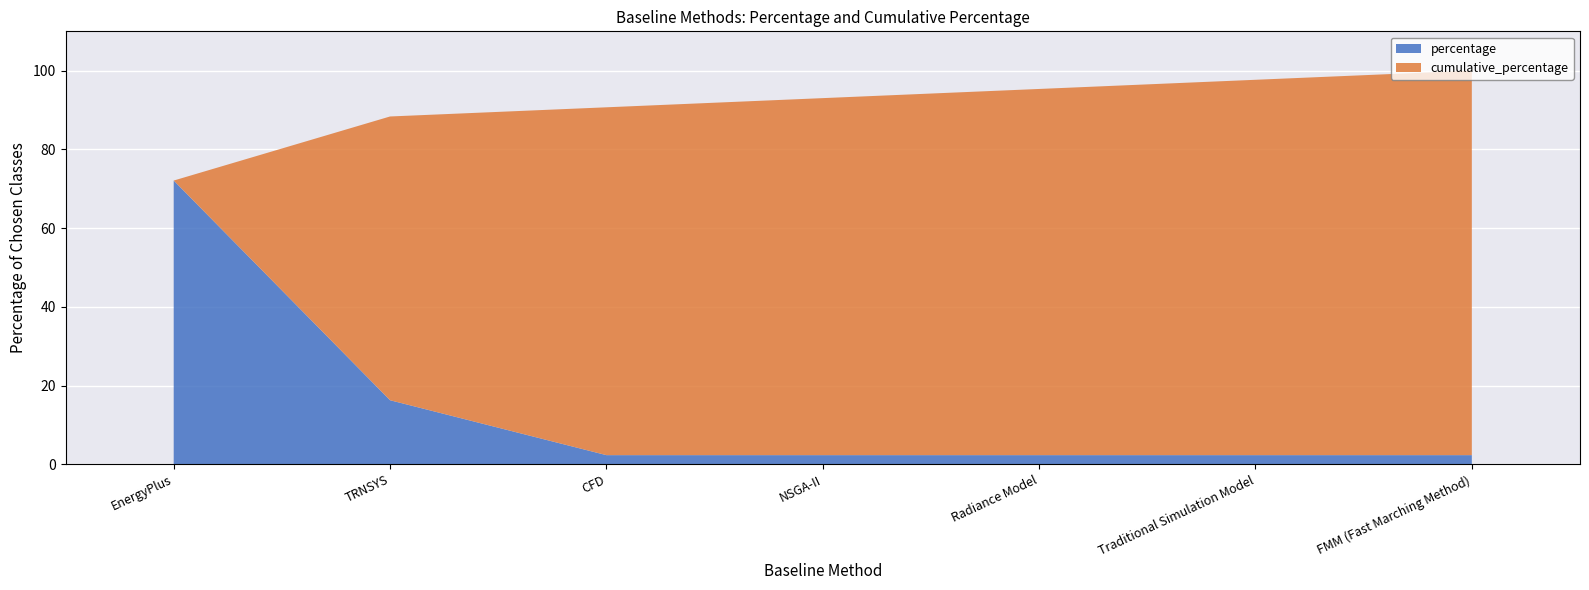

Which series has the widest spread of values?

percentage